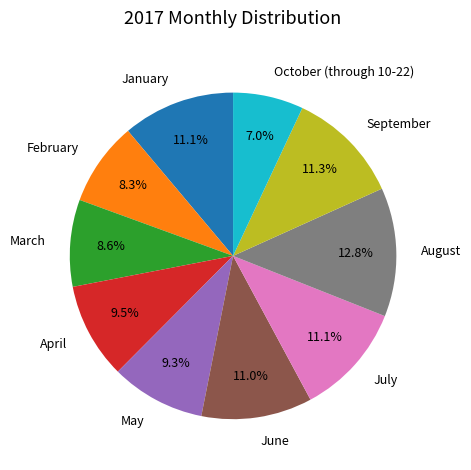

What is the total percentage of May and August?

22.1%